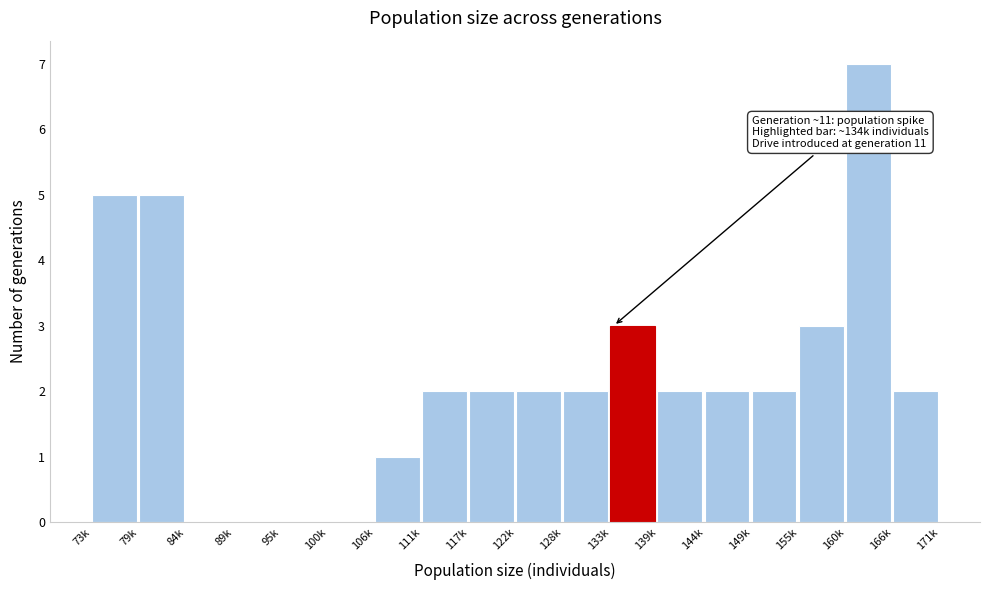

Reading left to right, list all the values displayed in this chart.

73k=5	79k=5	84k=0	89k=0	95k=0	100k=0	106k=1	111k=2	117k=2	122k=2	128k=2	133k=3	139k=2	144k=2	149k=2	155k=3	160k=7	166k=2